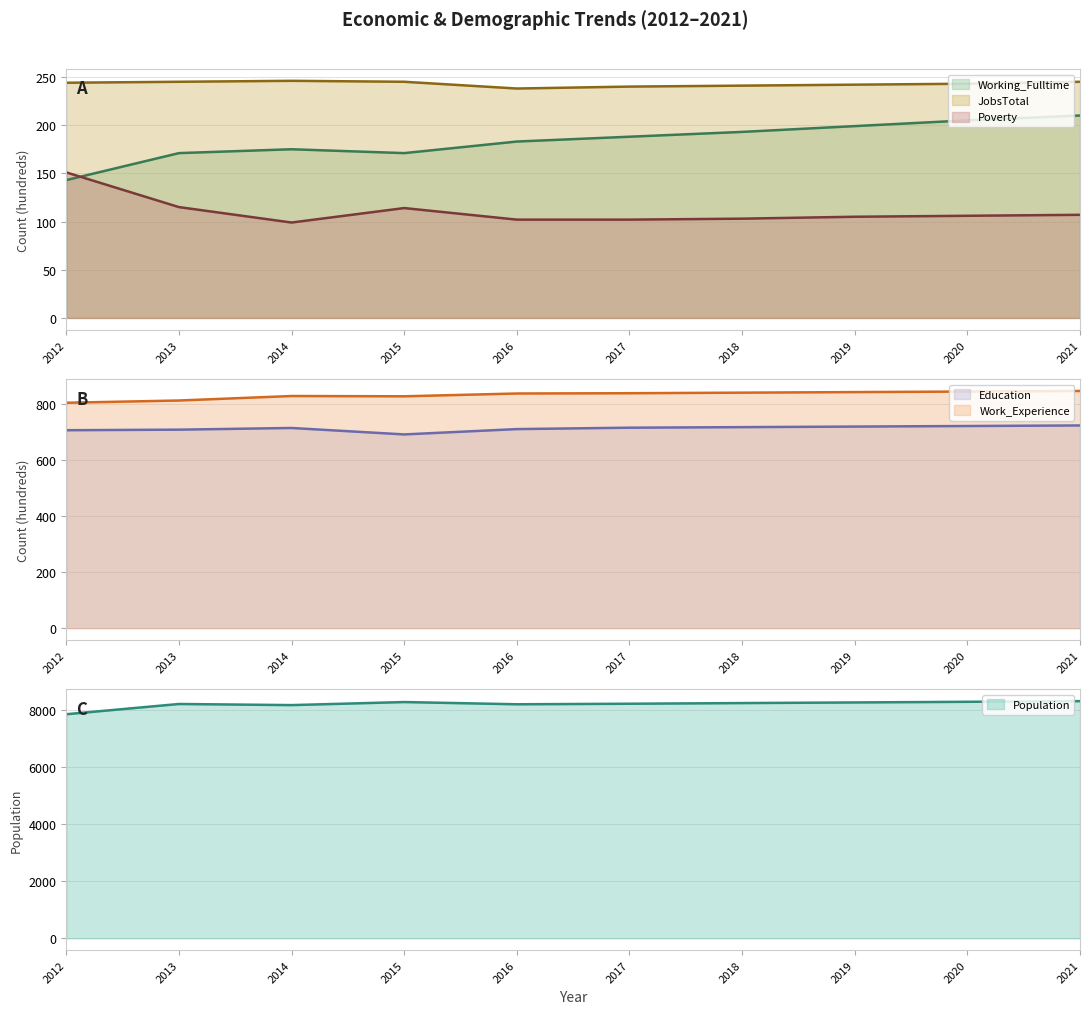

What is the value of the Poverty point at the 7th from the left?

103